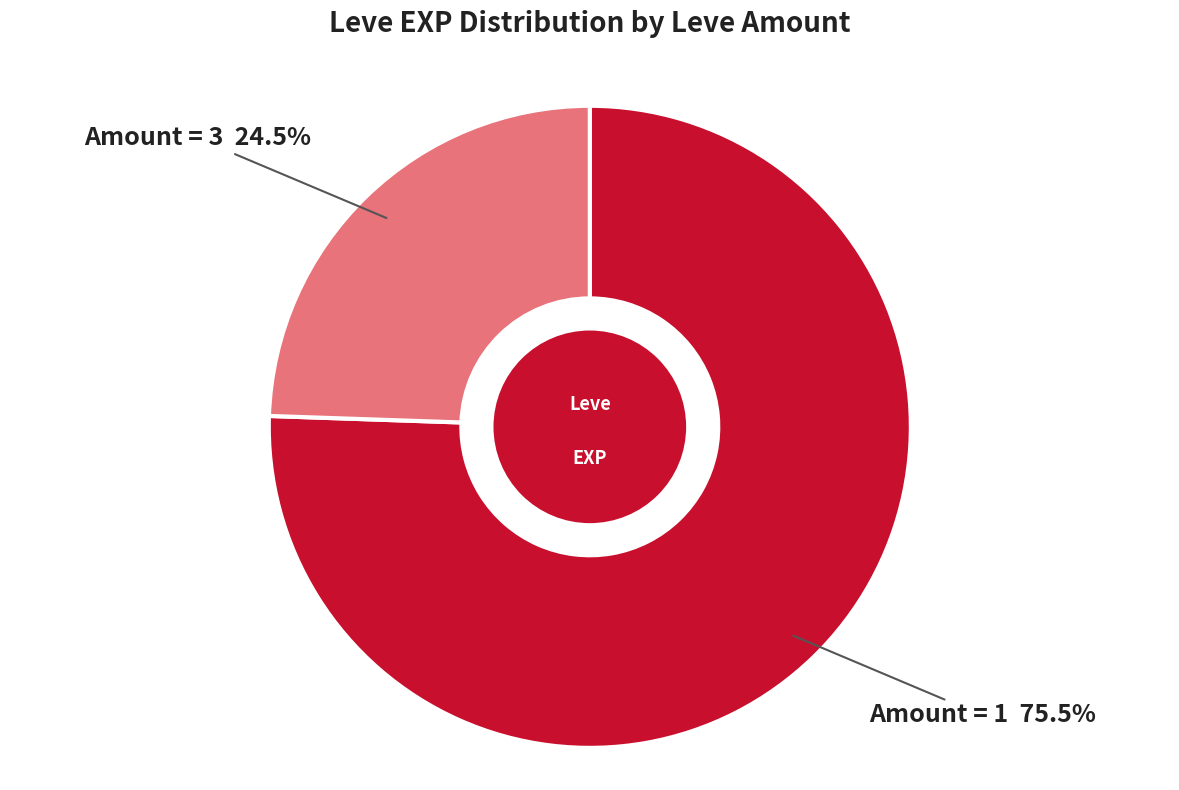

What is the majority slice?

Amount = 1